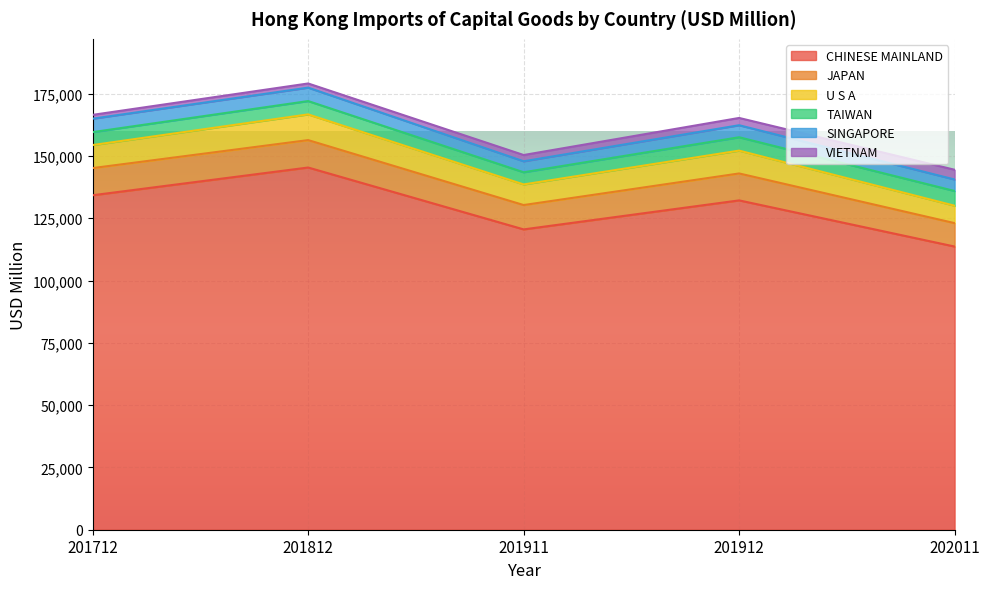

True or false: VIETNAM and SINGAPORE intersect in this chart.

False